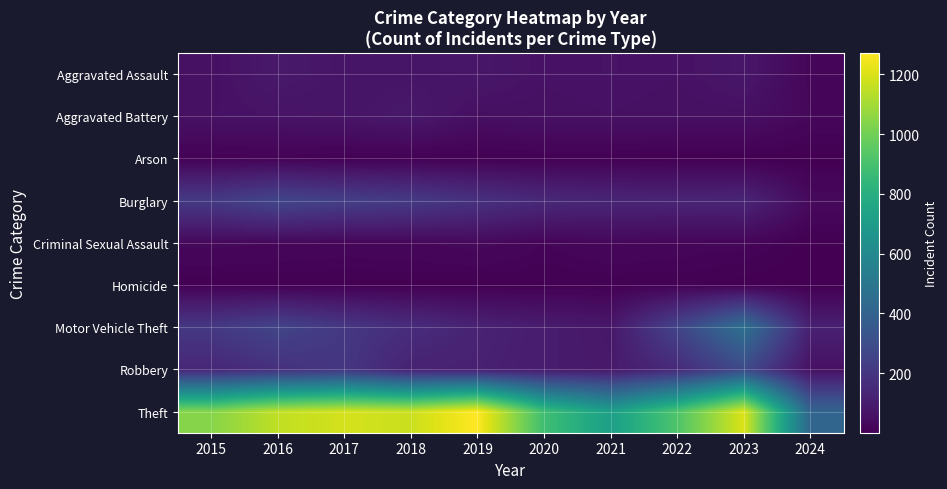

At which category does the chart reach its peak across all series?

2019